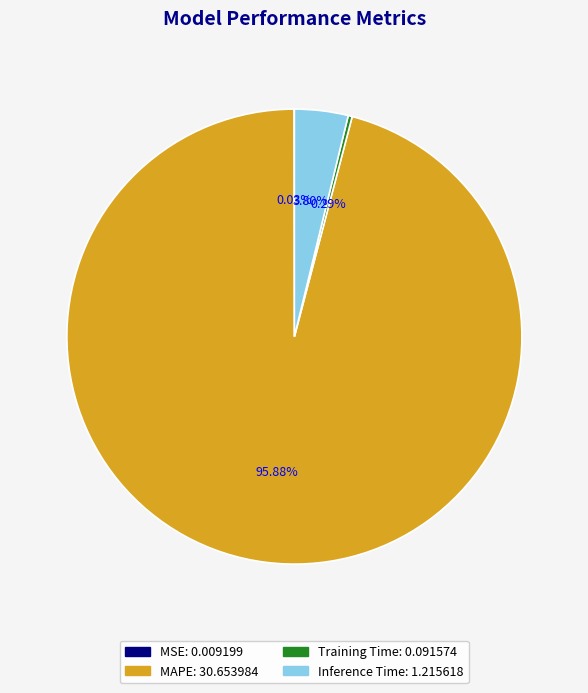

The MAPE slice represents 84% of the pie. True or false?

False